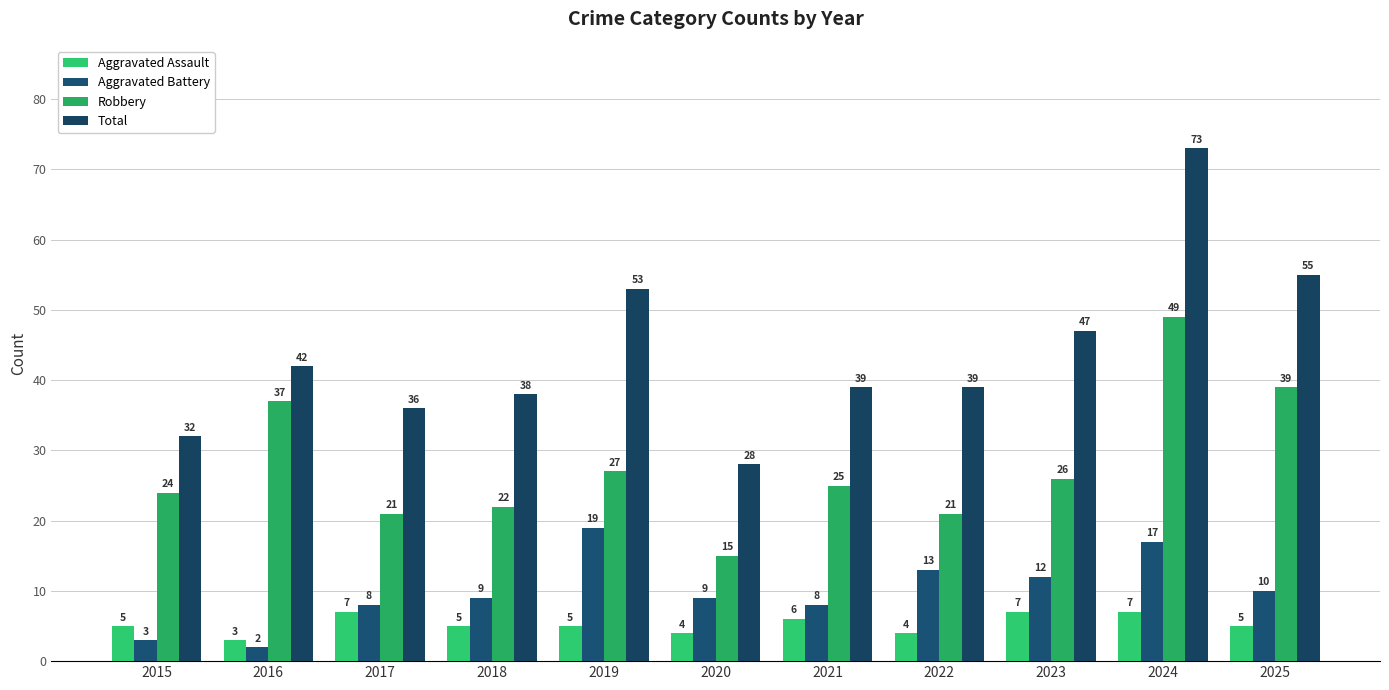

Rank the series by their maximum value, from highest to lowest.

Total, Robbery, Aggravated Battery, Aggravated Assault